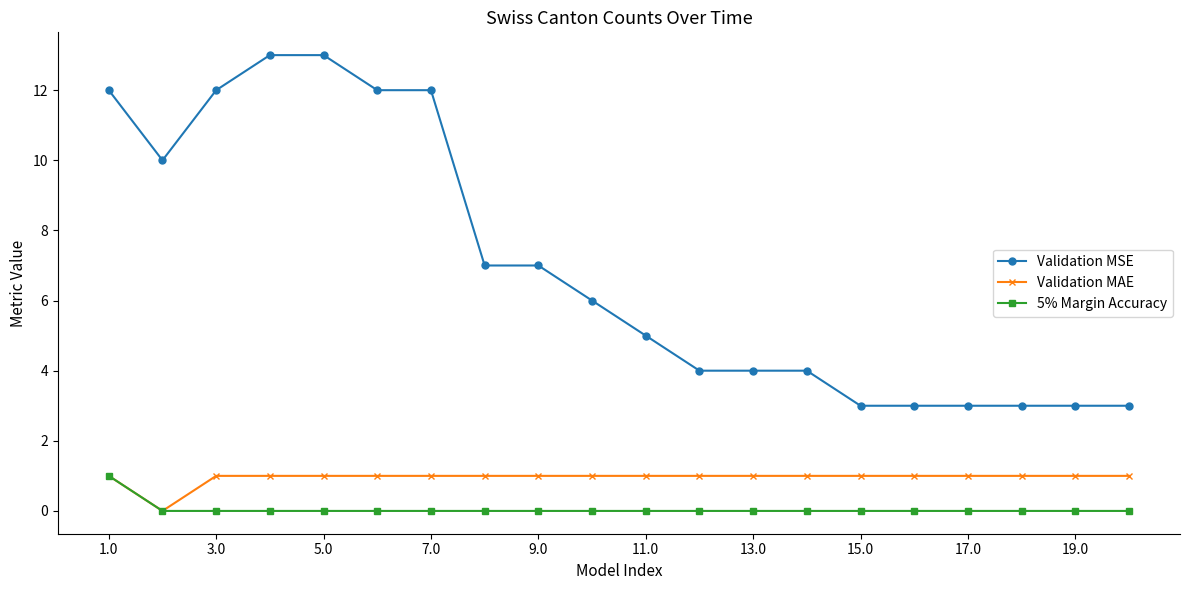

True or false: Validation MSE and 5% Margin Accuracy cross at least once.

False